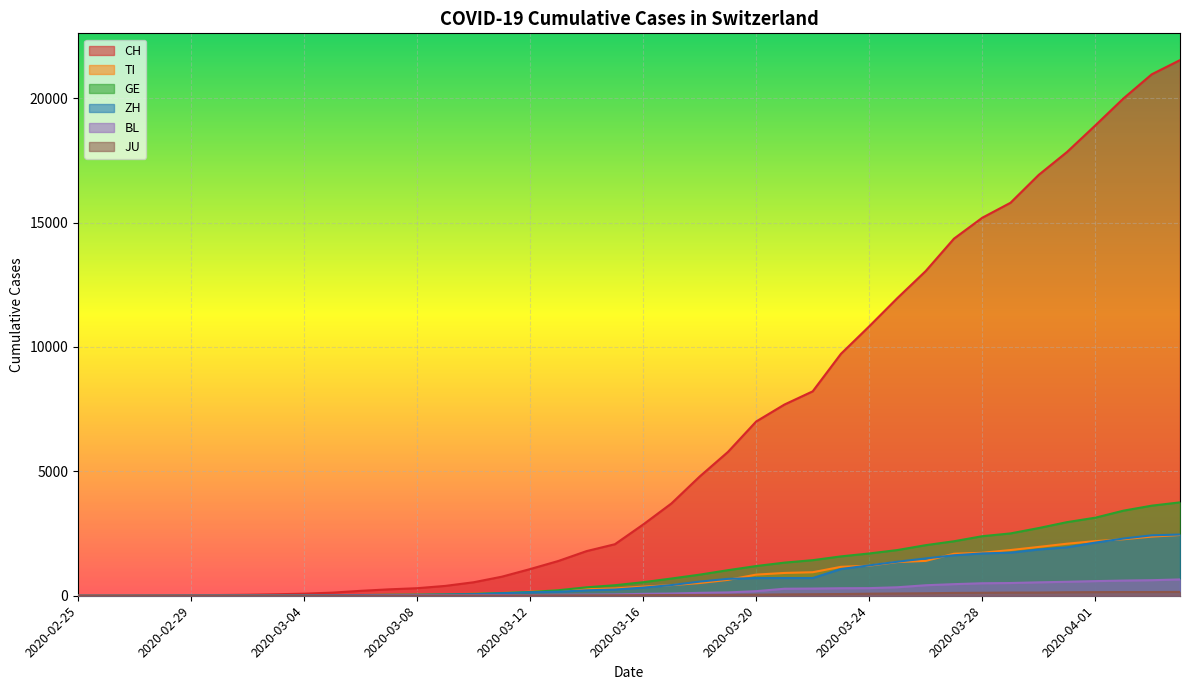

What are all the series names shown in the legend?

CH, TI, GE, ZH, BL, JU